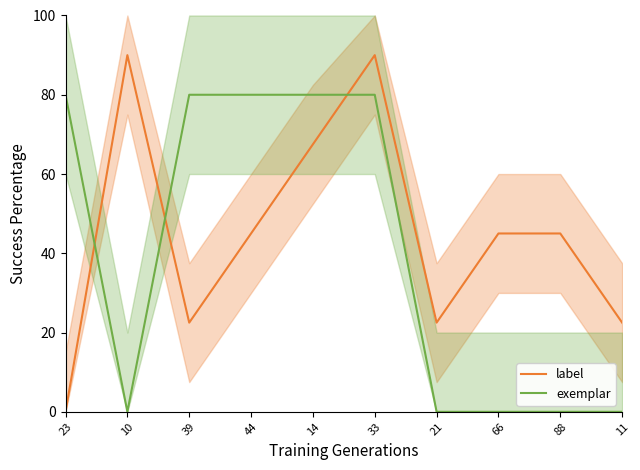

Between which two adjacent categories do exemplar and label first intersect?

23 and 10